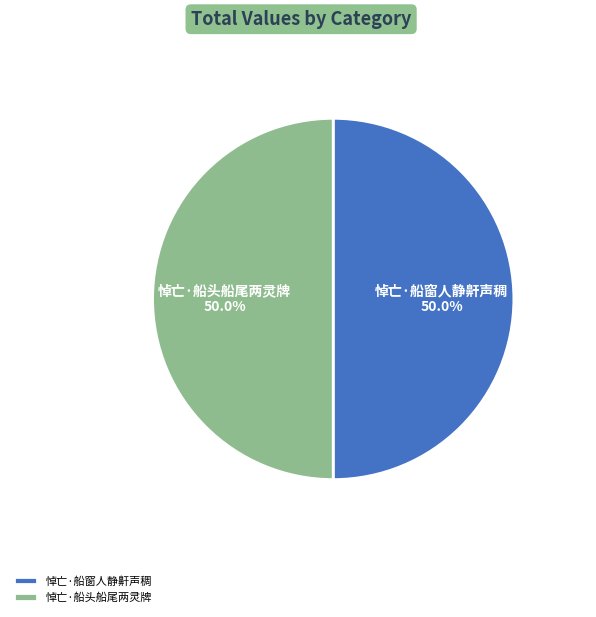

Is it true that 悼亡·船窗人静鼾声稠 is 50% of the pie?

True